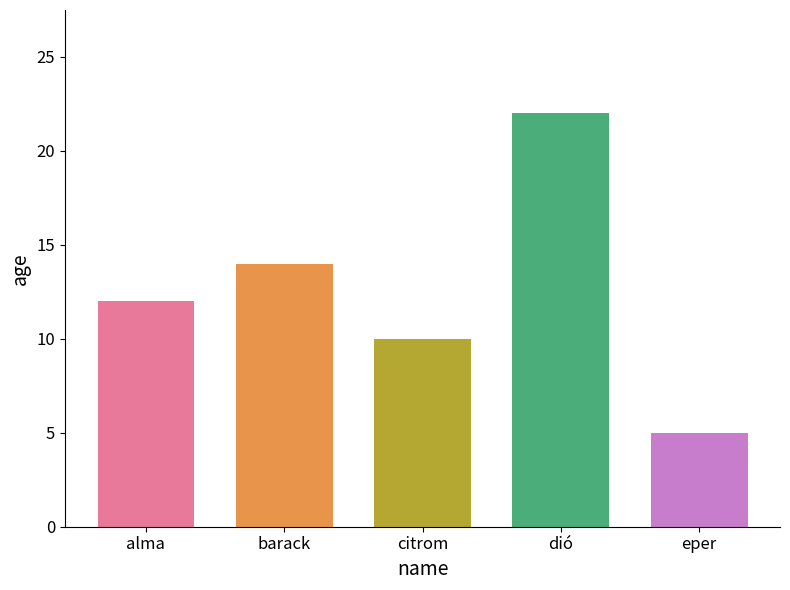

What is the difference between the second highest and minimum values?

9